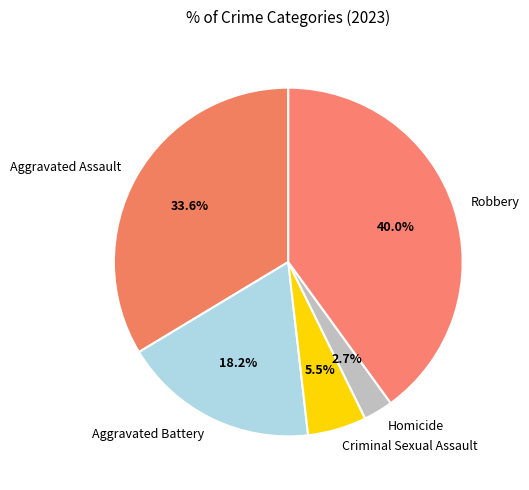

The Aggravated Battery slice represents 18% of the pie. True or false?

True